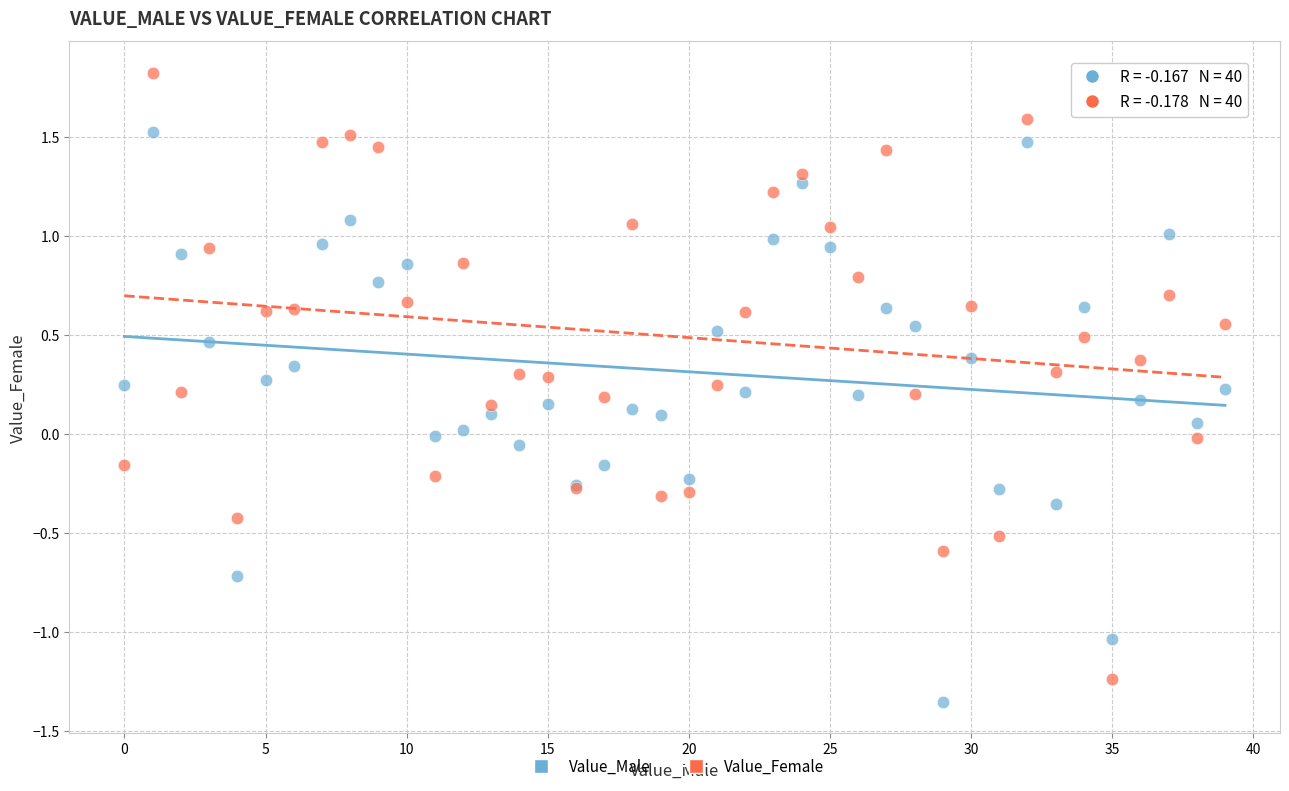

Which series contains the highest Y value?

Value_Female